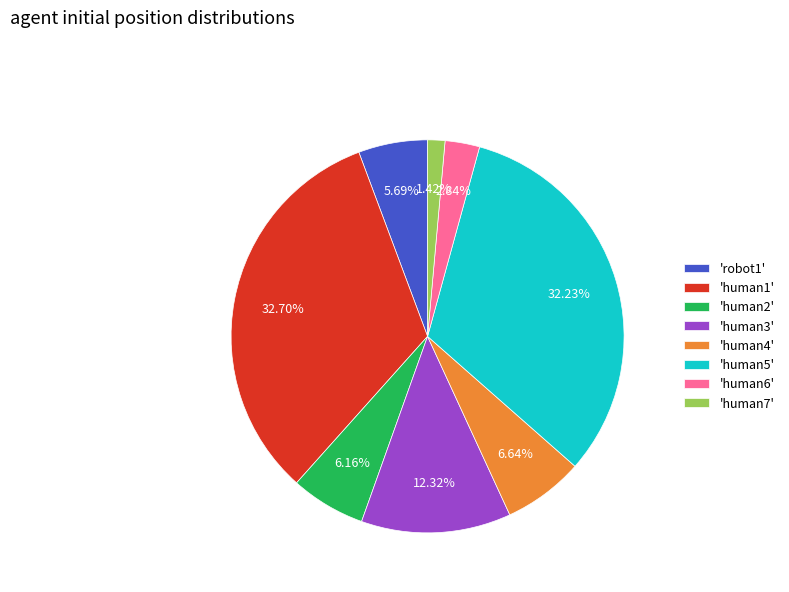

Does 'human6' account for over 50% of the chart?

No